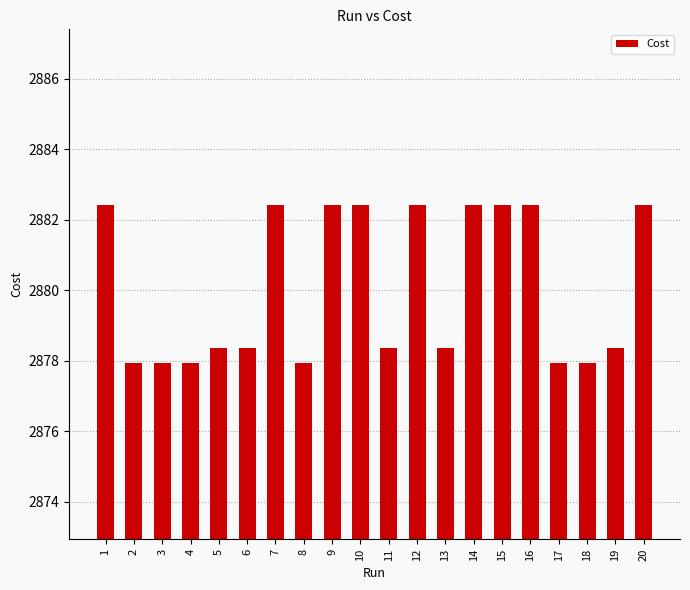

What is the sum of the values at 6 and 10?

5760.8